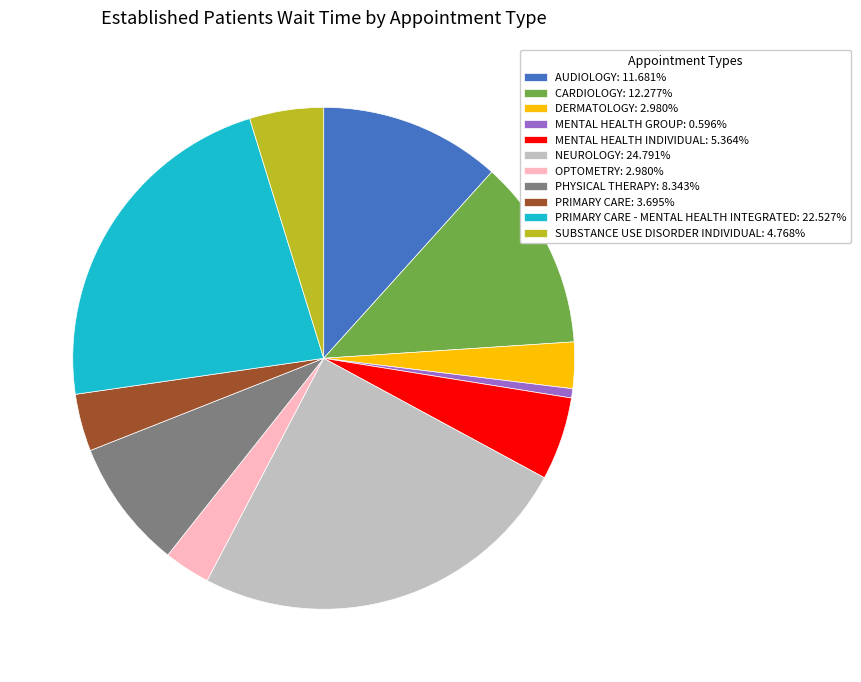

Count the number of slices in the pie.

11